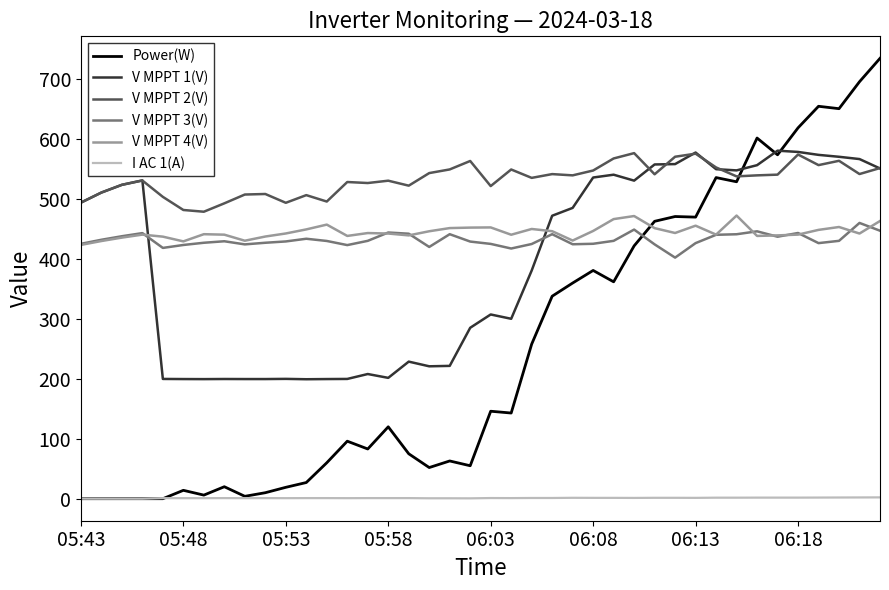

Which series has the largest total across all categories?

V MPPT 2(V)